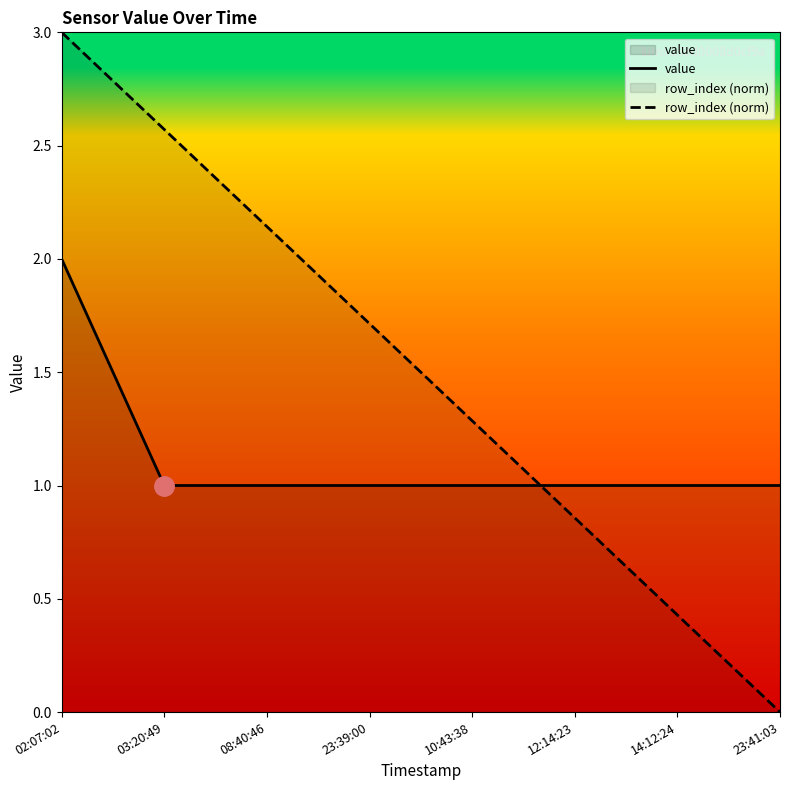

The value of value at 12:14:23 is 1.6. True or false?

False